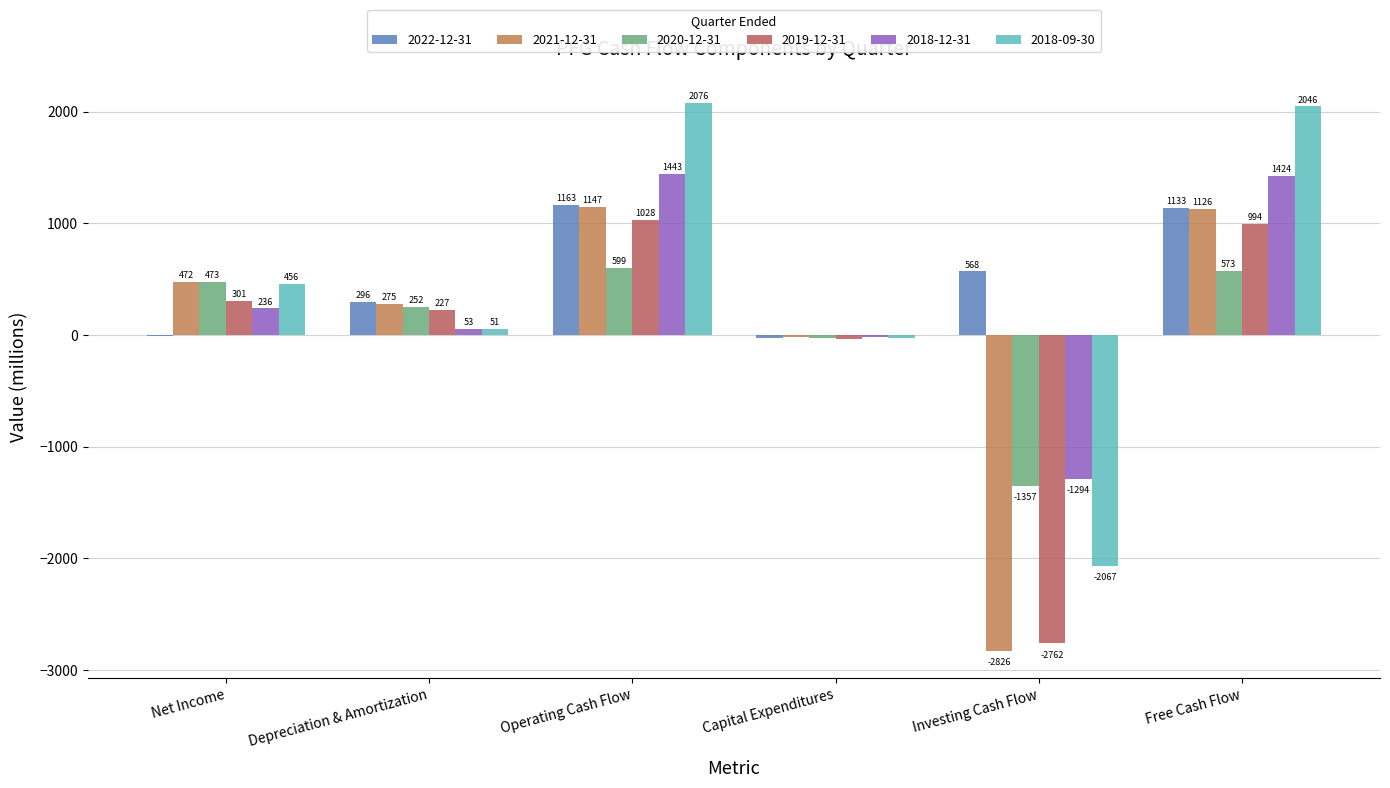

Between Operating Cash Flow and Free Cash Flow, which is larger?

Operating Cash Flow